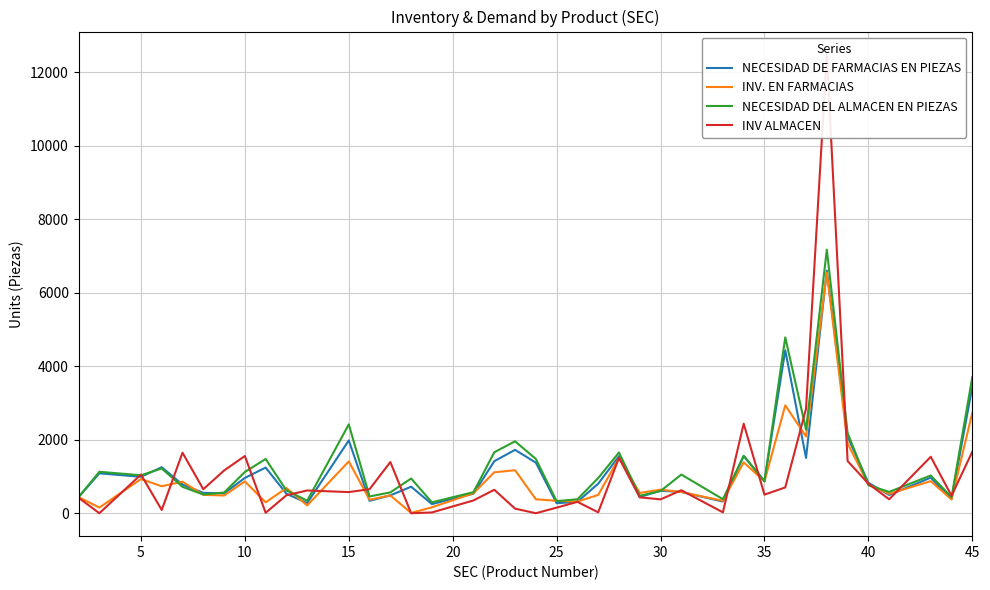

How many times do INV ALMACEN and NECESIDAD DEL ALMACEN EN PIEZAS cross each other?

16